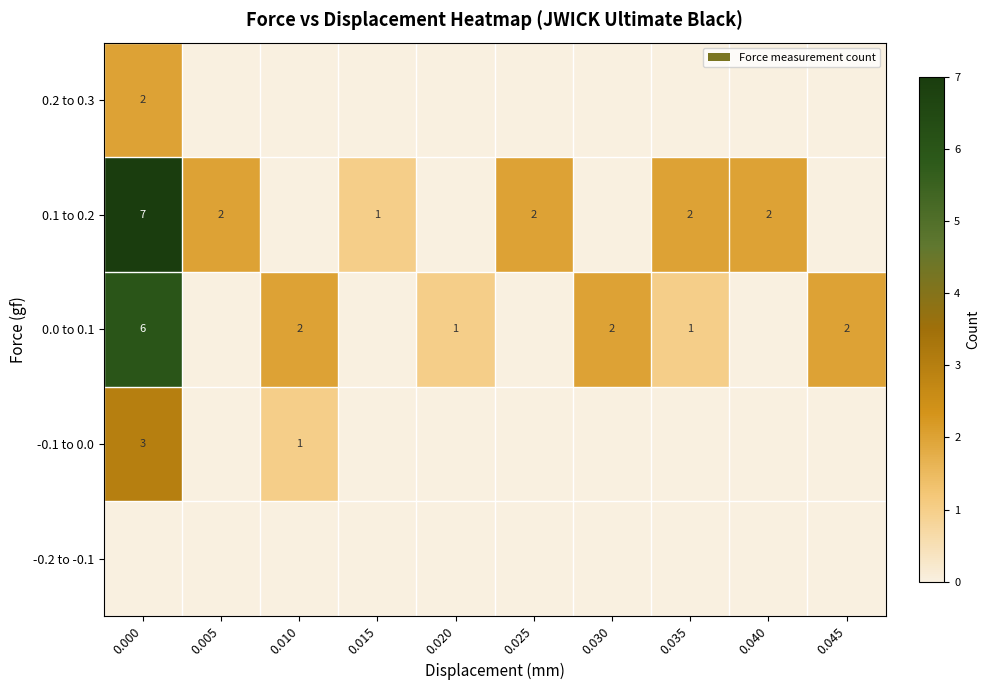

The 0.0 to 0.1 series shows 6 at 0.000. True or false?

True